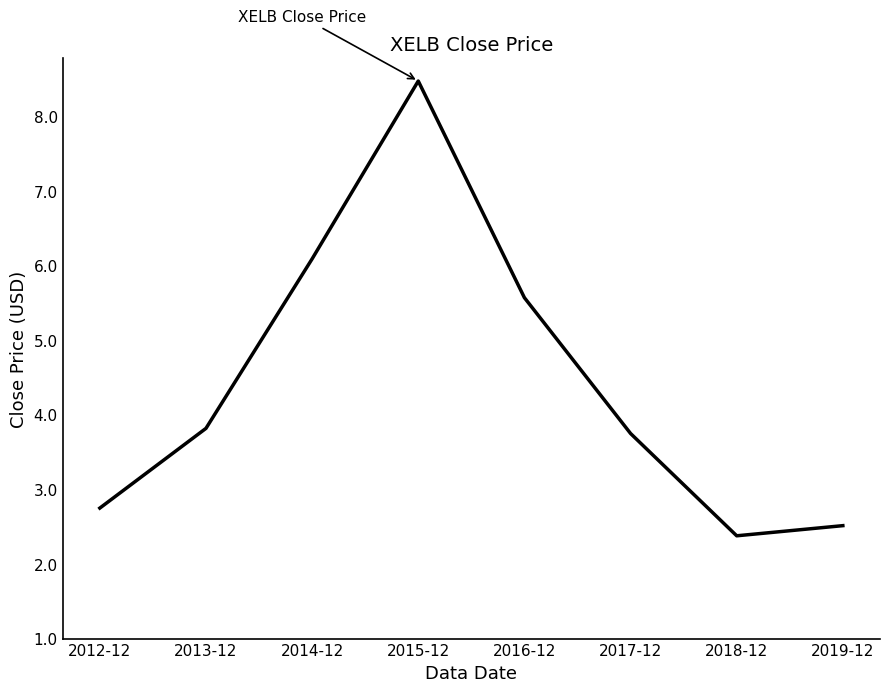

Does the chart have visible grid lines?

No